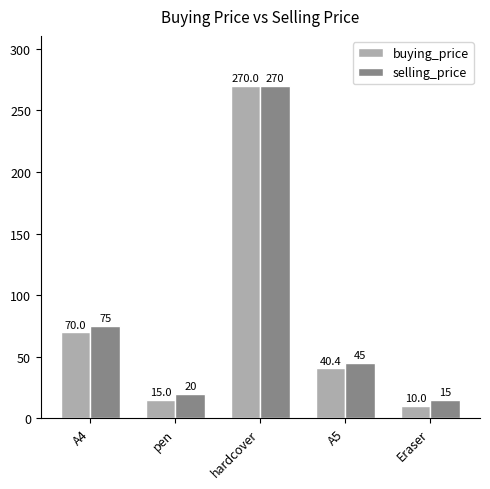

How many values in the selling_price series are below 45?

2